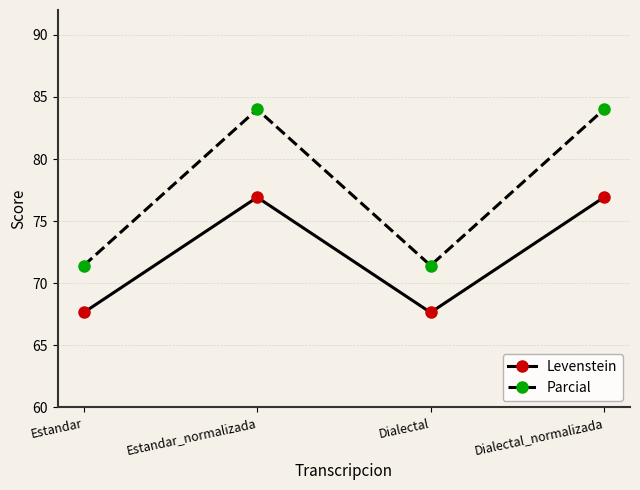

The value of Levenstein at Estandar_normalizada is 26.4. True or false?

False